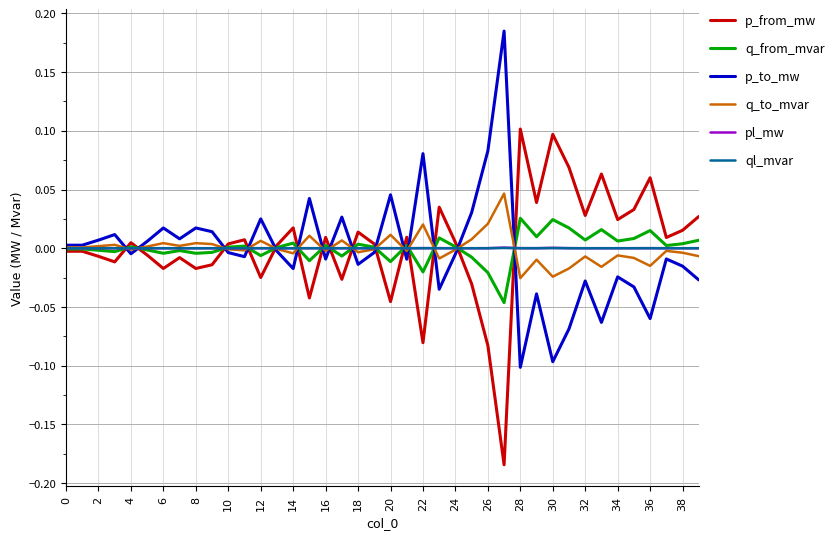

True or false: ql_mvar has a value of -0.0 at 10.

True